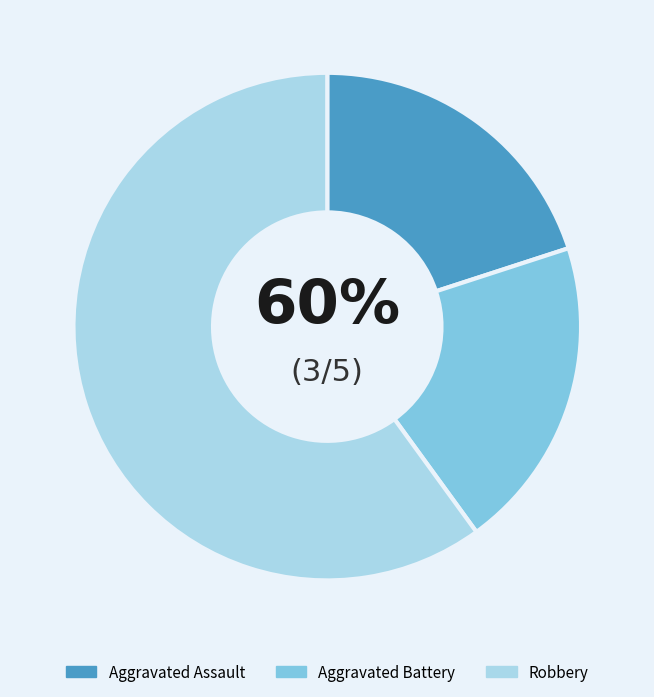

Rank the categories by value from lowest to highest.

Aggravated Assault, Aggravated Battery, Robbery